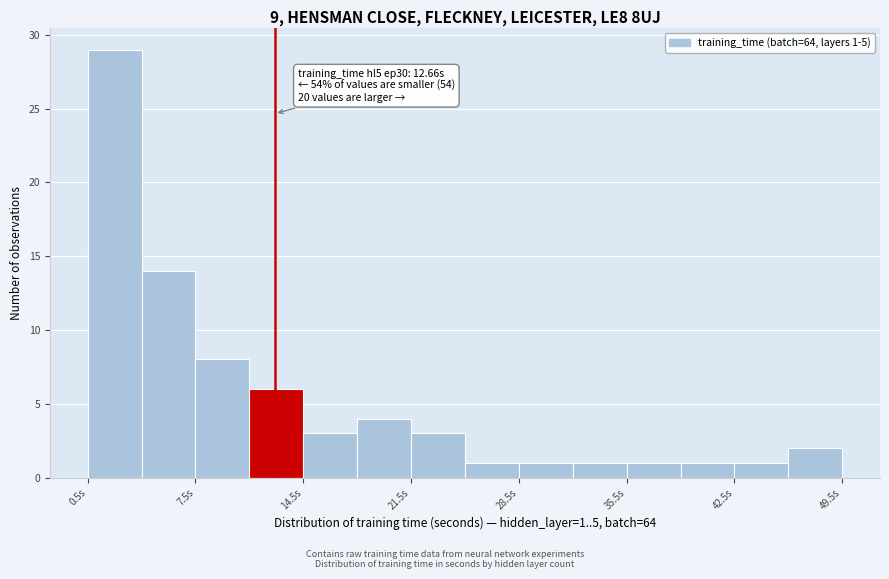

Around what value on the x-axis is the tallest bar? Give the approximate position of its centre, as read against the axis.

2